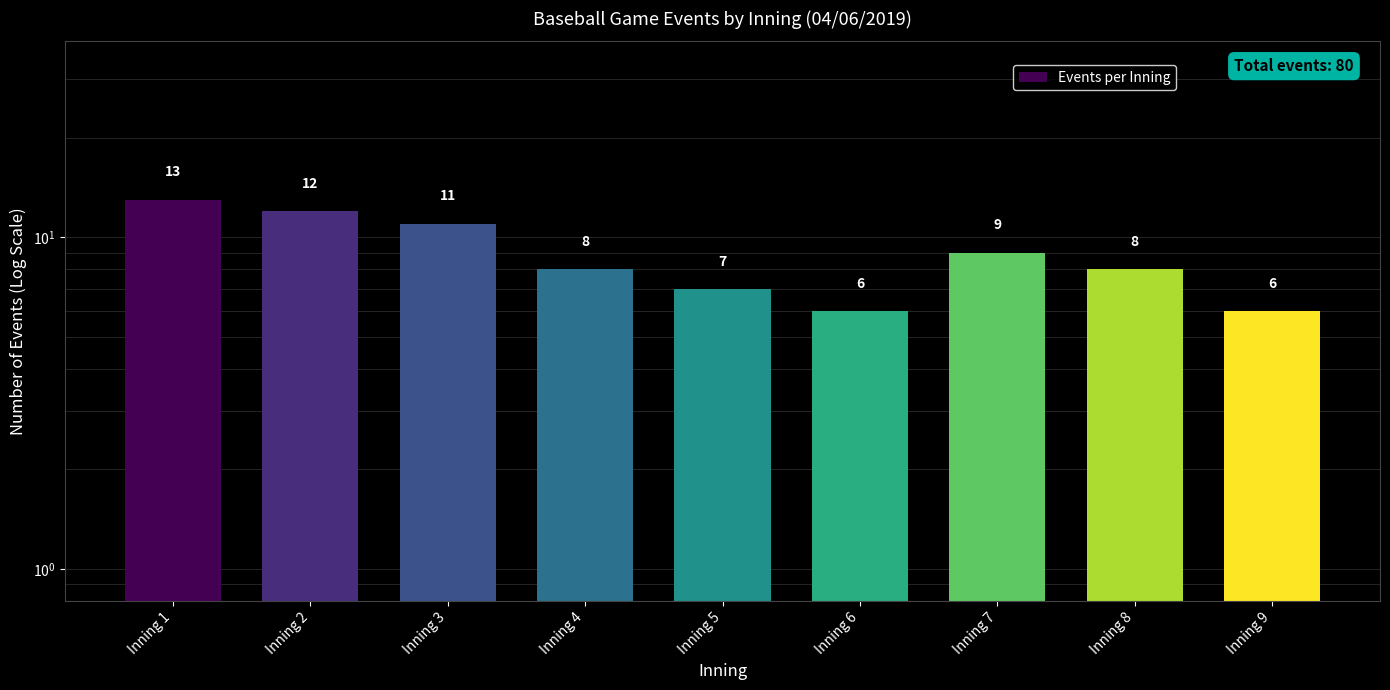

How many categories are shown in the chart?

9